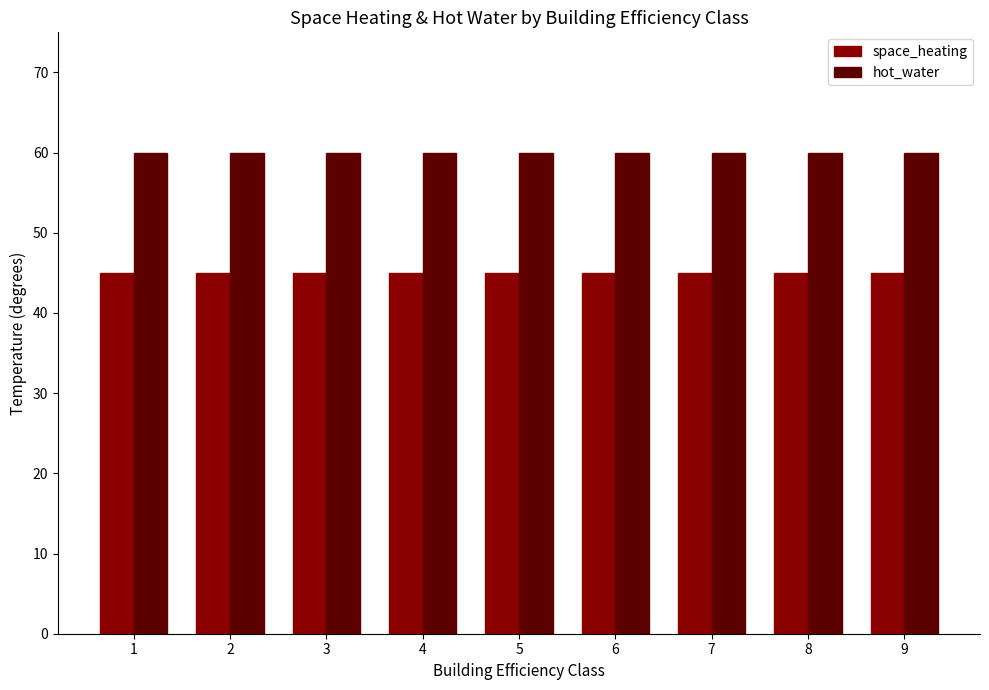

The space_heating series shows 76 at 7. True or false?

False